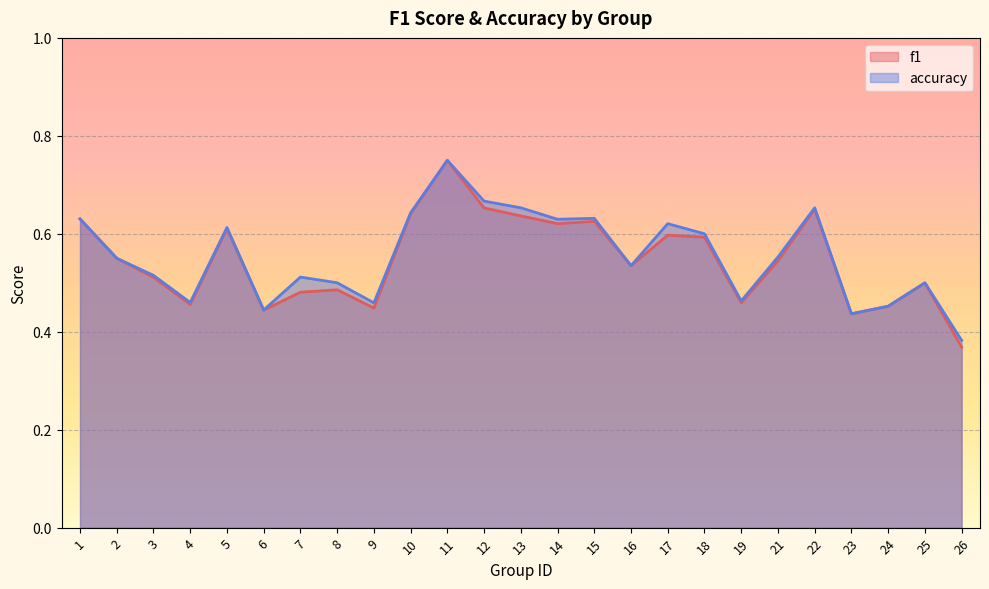

What is the sum of the f1 values at 11 and 5?

1.4